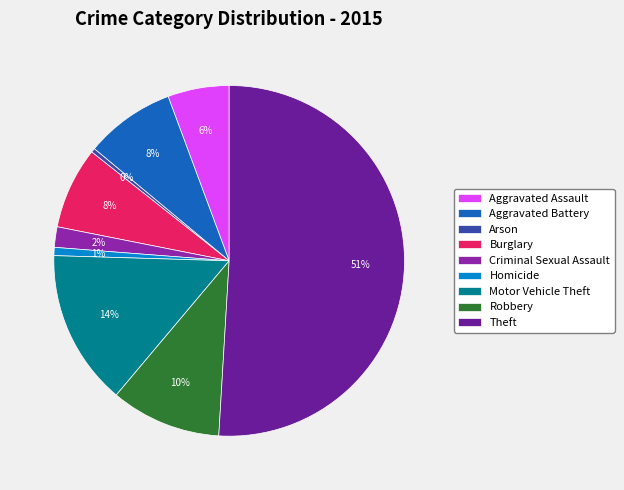

What percentage is the Motor Vehicle Theft slice, to the nearest percent?

14%